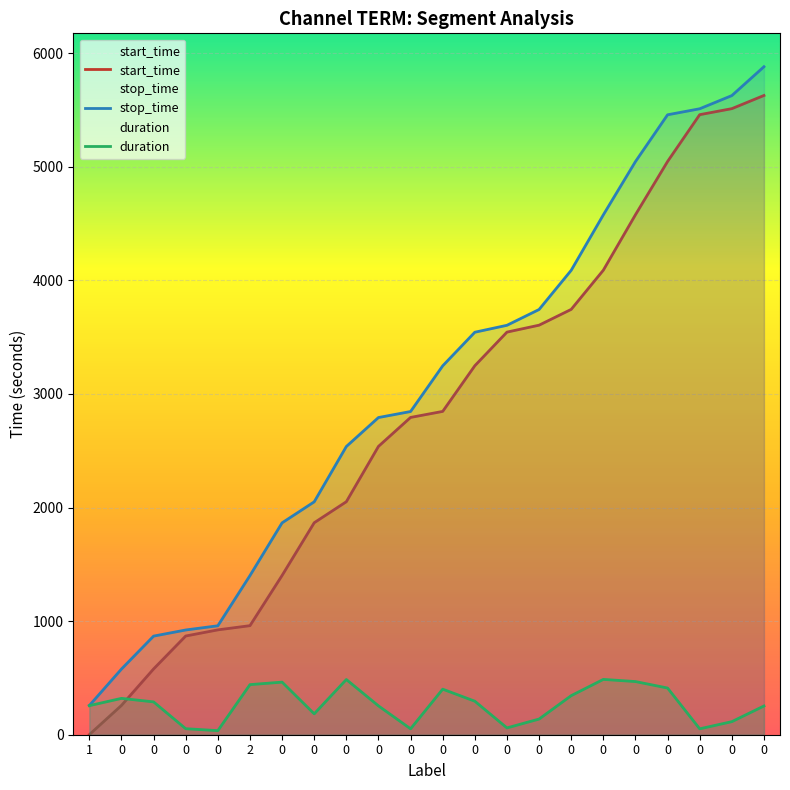

List the labels in order of duration value, largest first.

0, 0, 0, 0, 2, 0, 0, 0, 0, 0, 0, 1, 0, 0, 0, 0, 0, 0, 0, 0, 0, 0